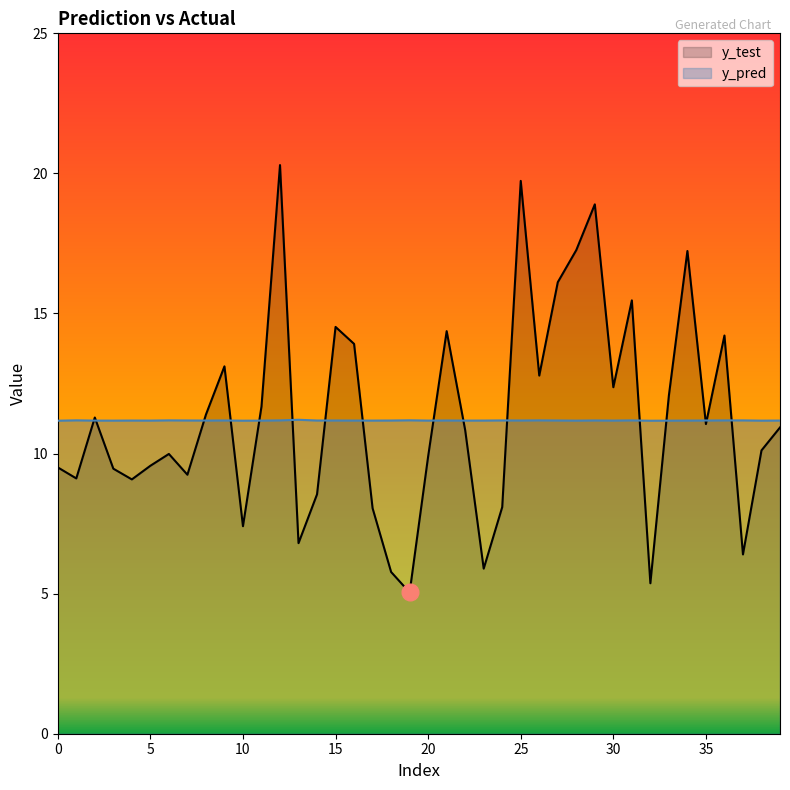

What is the value of the y_pred point at the 39th from the left?

11.2